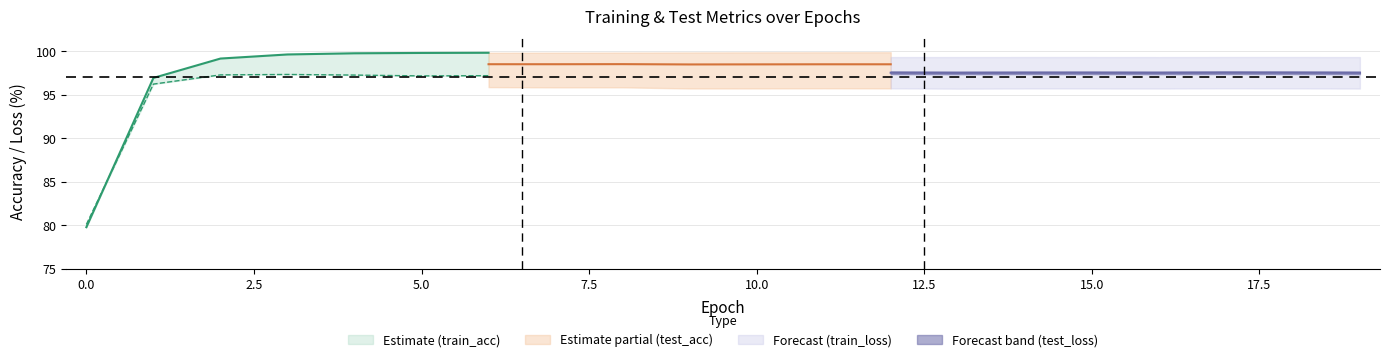

List the labels in order of test_acc value, smallest first.

0, 1, 13, 9, 16, 19, 10, 14, 15, 12, 18, 11, 17, 5, 7, 8, 6, 4, 2, 3